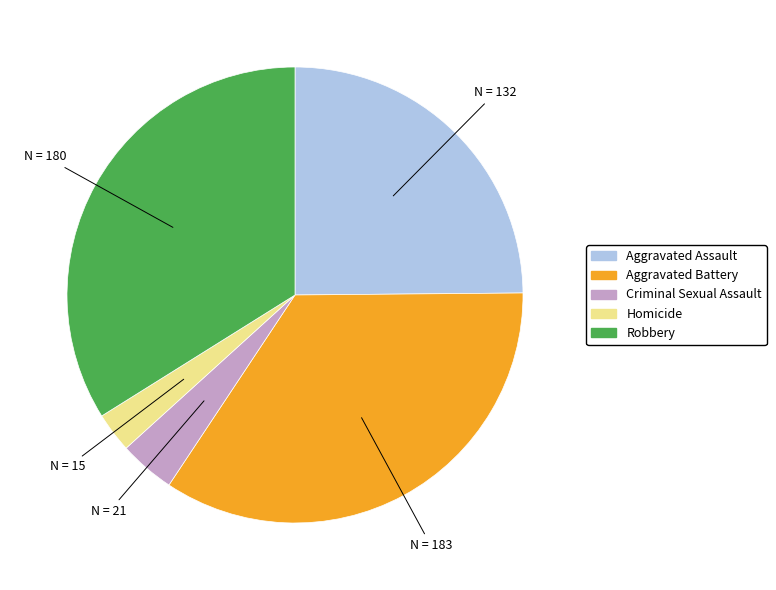

How many segments does this pie chart have?

5